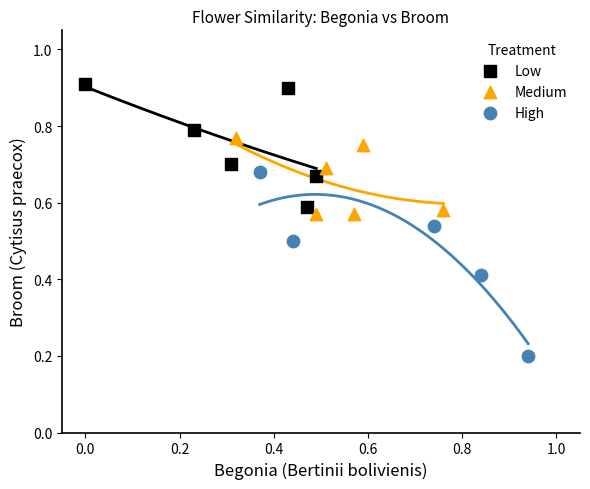

Which series reaches the maximum Y coordinate?

Low